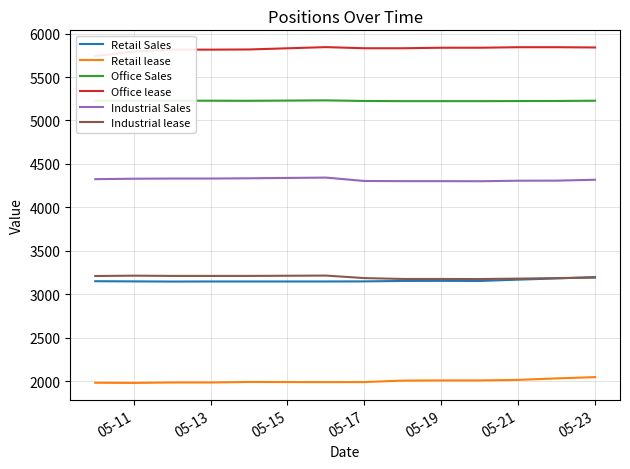

True or false: Office Sales and Industrial Sales cross at least once.

False